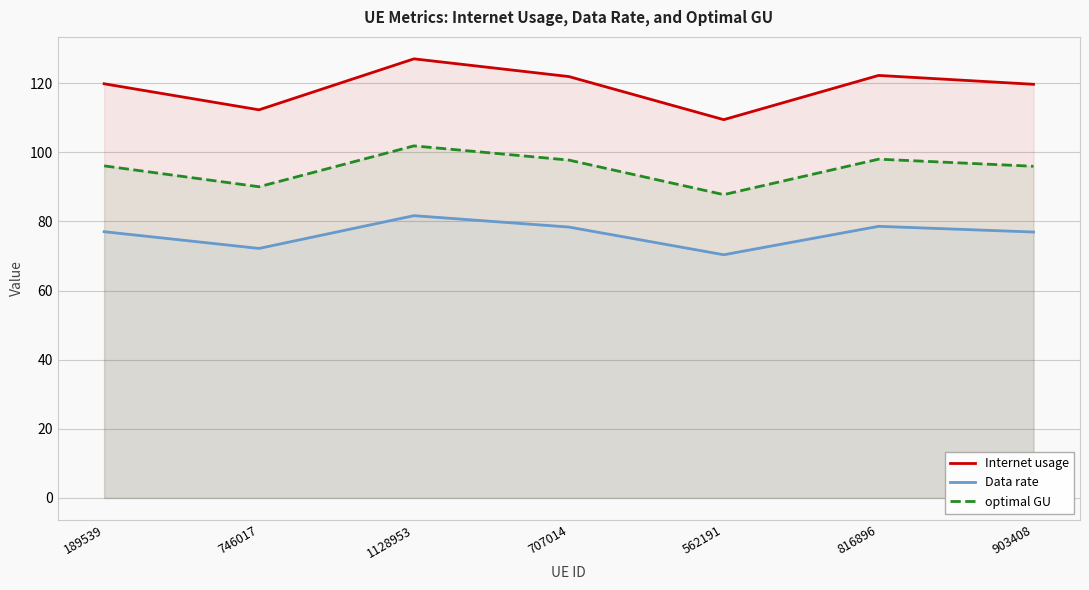

What is the value of the optimal GU point at the 3rd from the left?

101.8